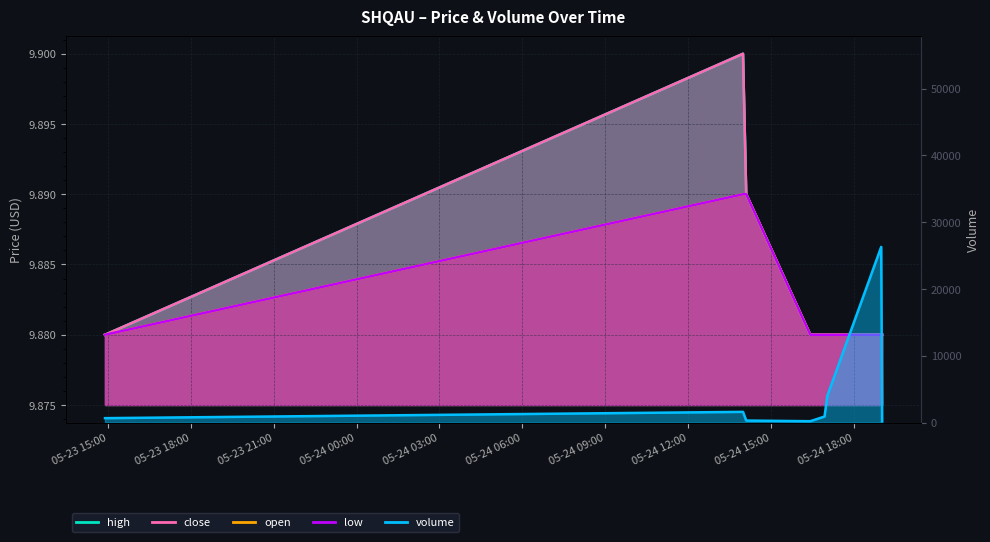

Which series changed the most between 2022-05-24 16:25:00 and 2022-05-24 19:01:00?

volume